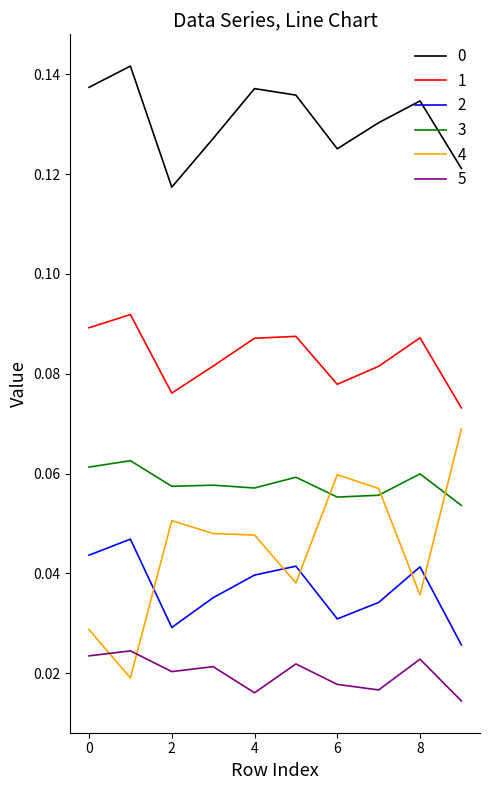

True or false: 1 and 2 cross at least once.

False